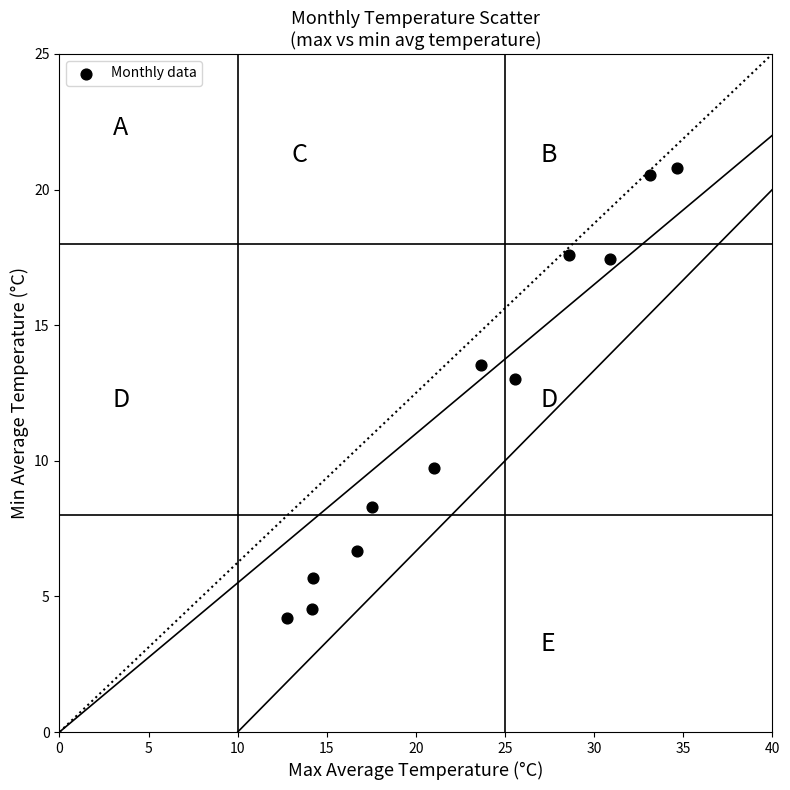

What Y value in the scatter plot is closest to 12?

13.0